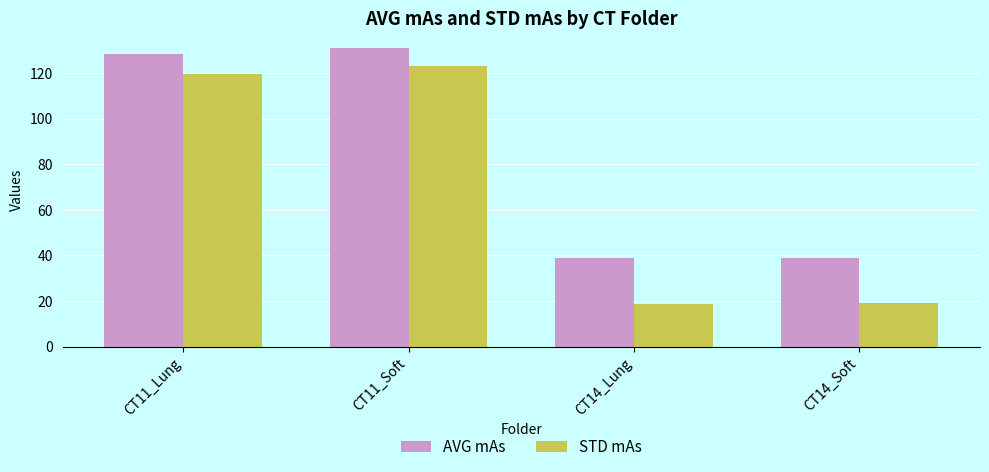

At which category does the chart reach its peak across all series?

CT11_Soft